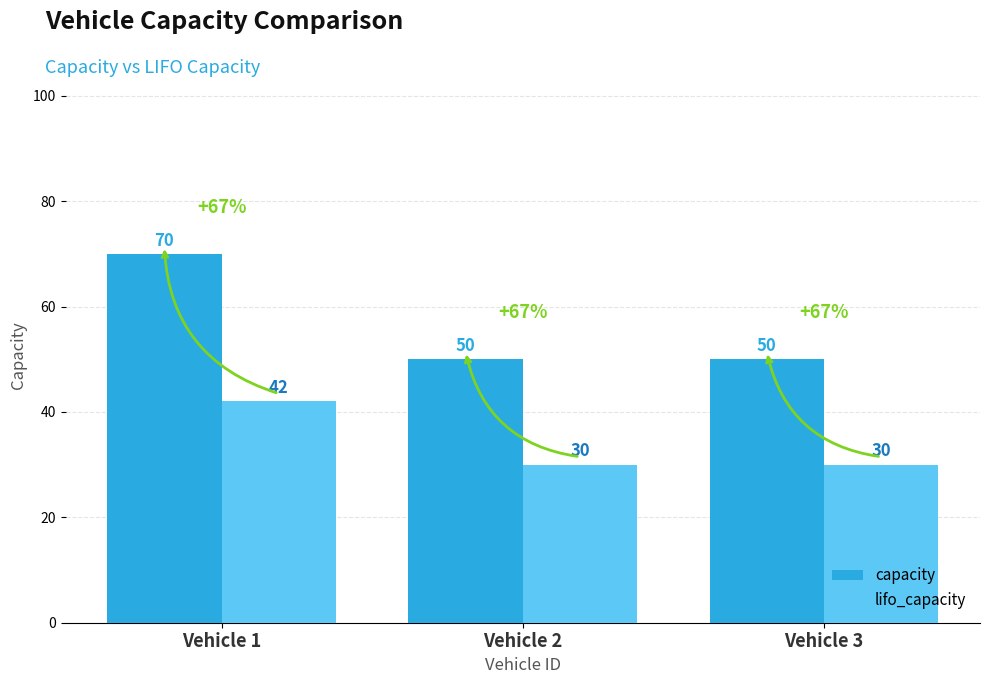

What are all the series names shown in the legend?

capacity, lifo_capacity